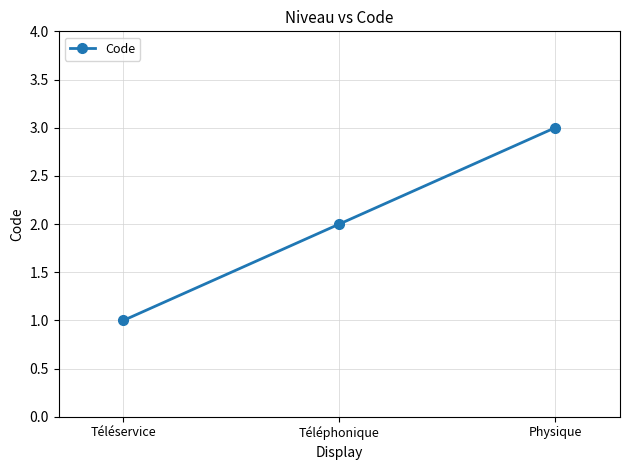

Is this an area chart (filled region under the line)?

No